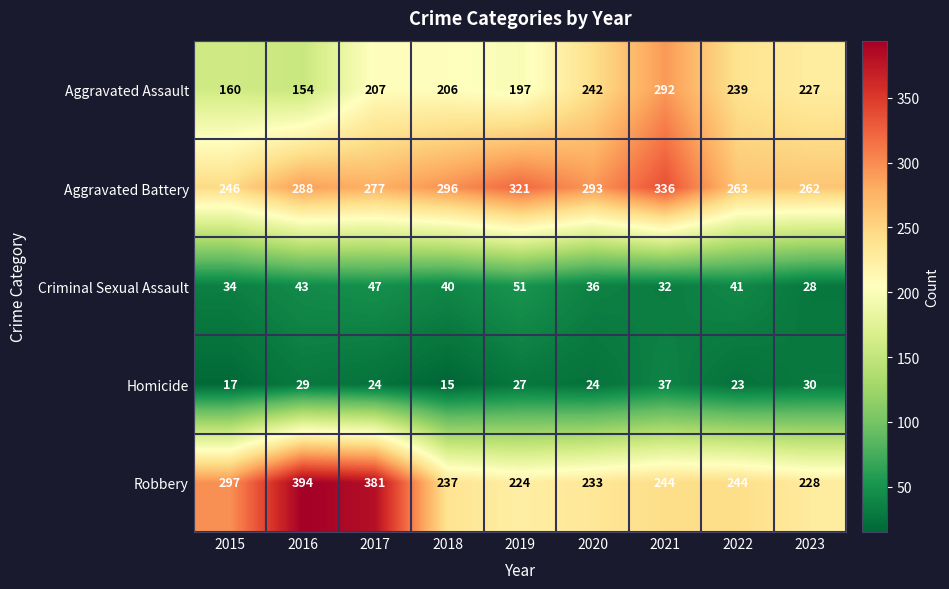

What is the difference between the highest and lowest values at 2015?

280